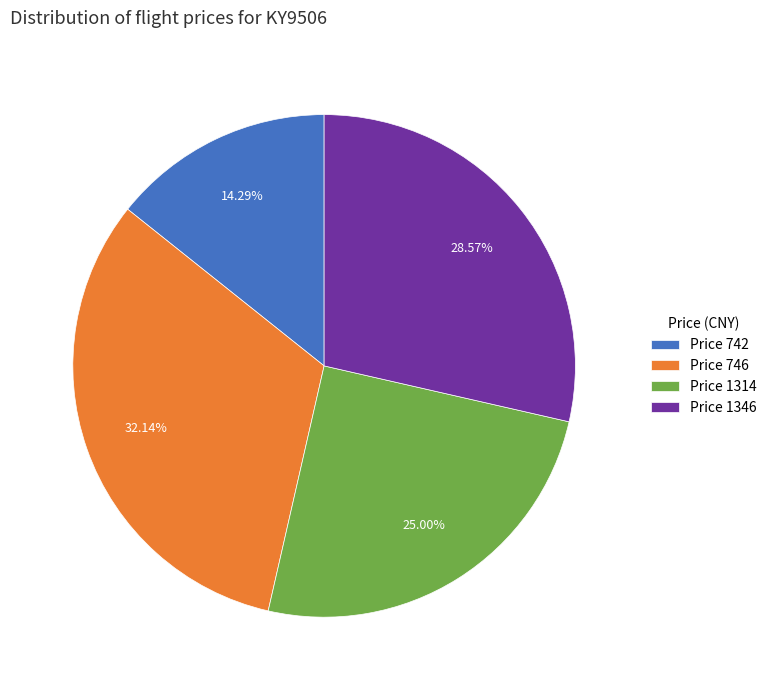

Is there a majority slice in this chart?

No